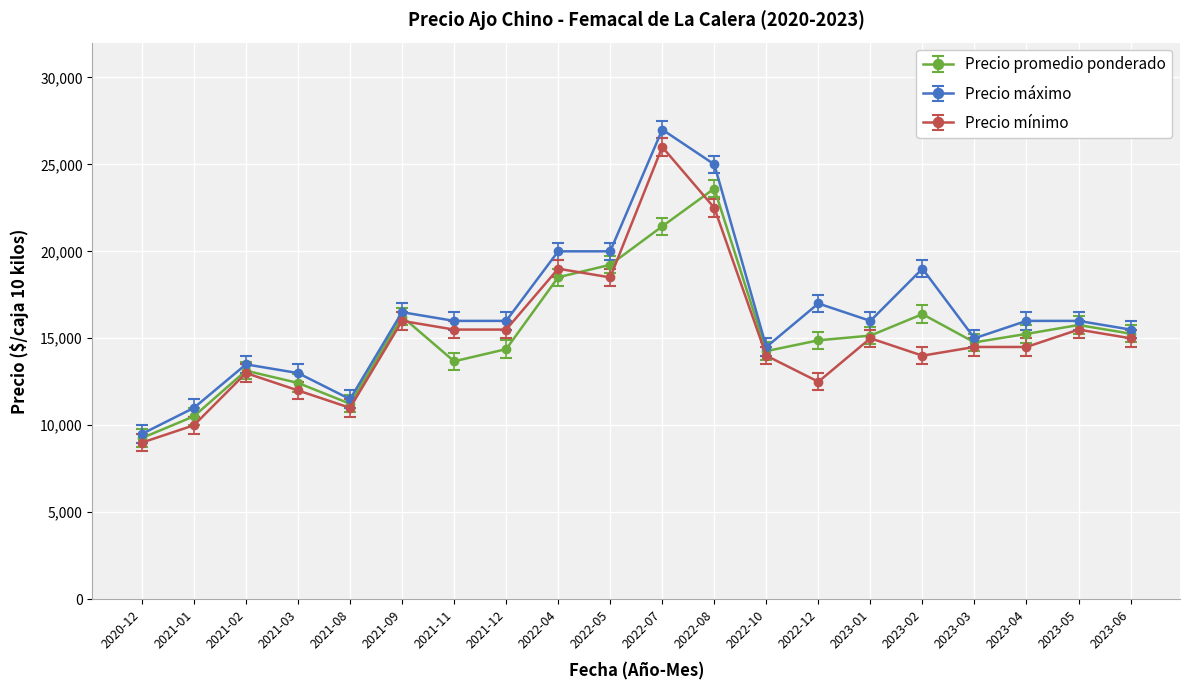

What are all the series names shown in the legend?

Precio promedio ponderado, Precio máximo, Precio mínimo